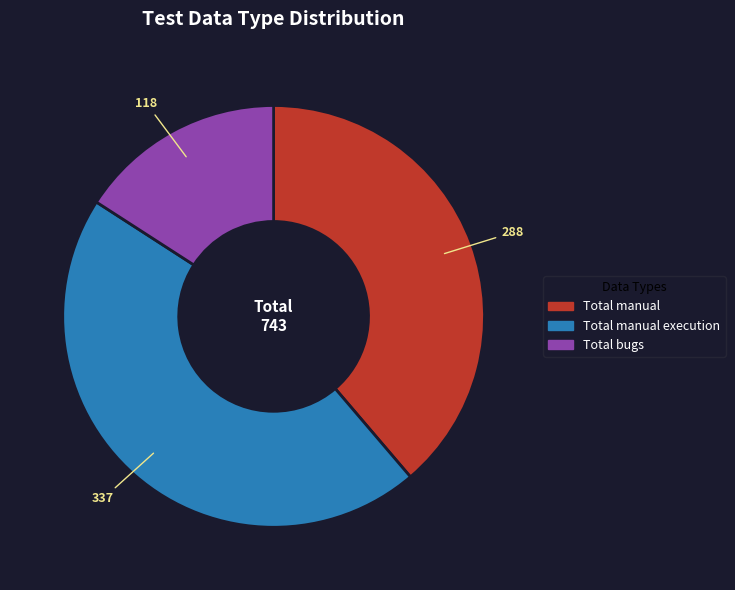

Is the sum of Total bugs and Total manual execution greater than half?

Yes